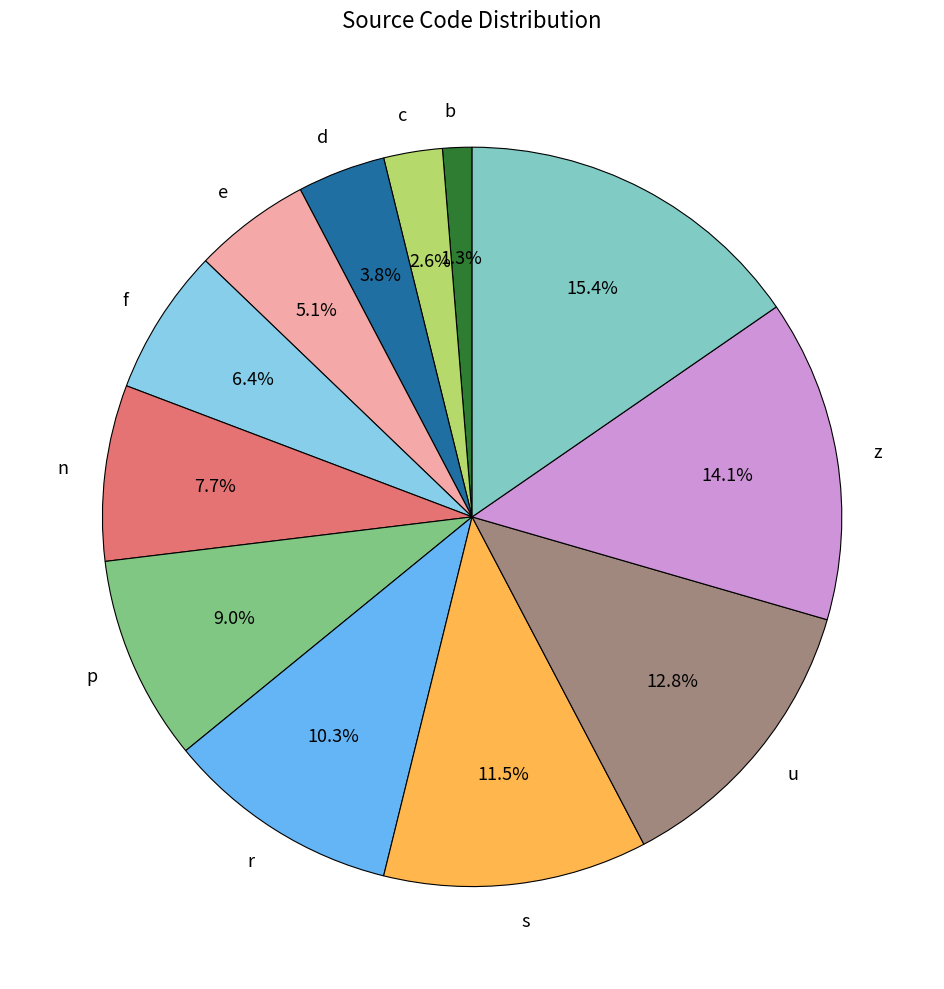

Rank the categories by value from lowest to highest.

b, c, d, e, f, n, p, r, s, u, z, 